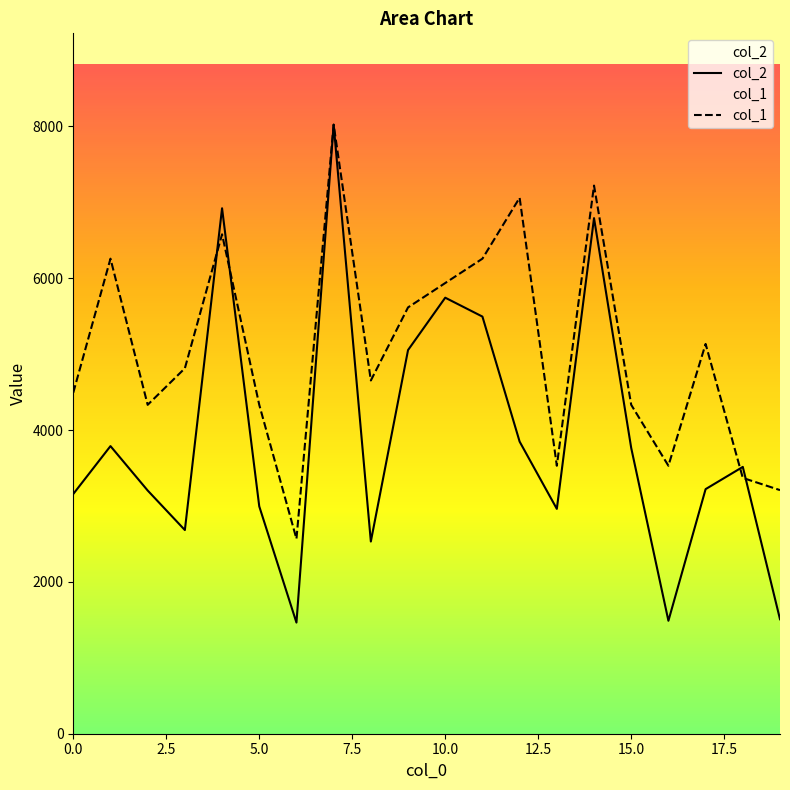

Is it true that col_1 equals 4492.9 at 0.0?

True